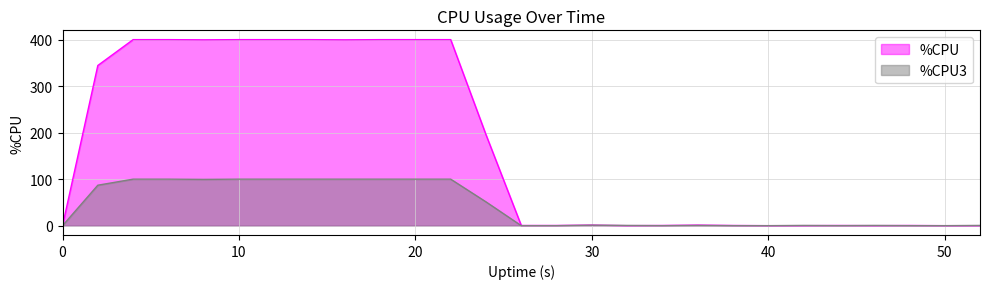

Which series has the largest total across all categories?

%CPU